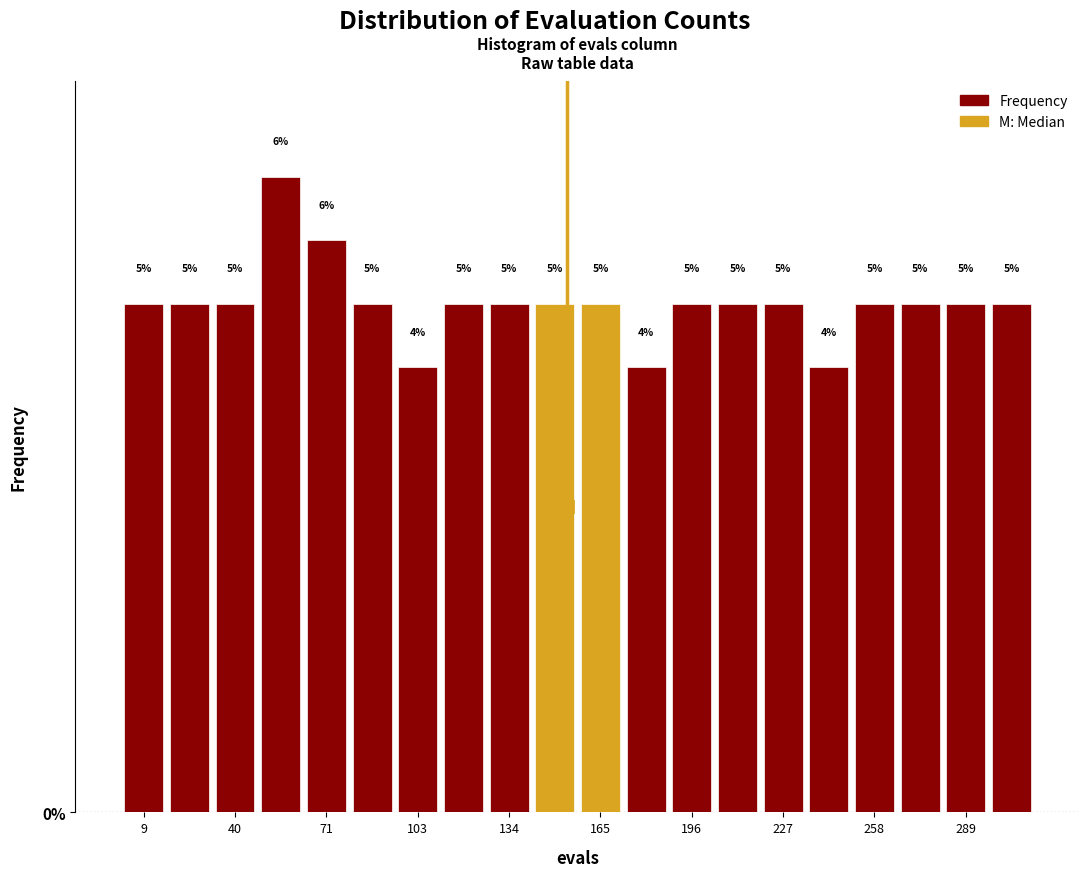

Read against the x-axis, roughly where is the centre of the tallest bar?

55